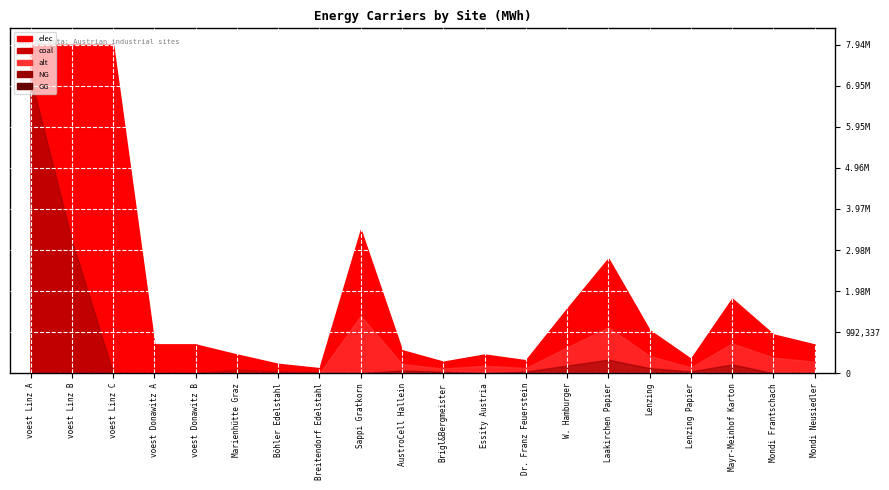

Which label corresponds to the largest value in the chart?

voest Linz A